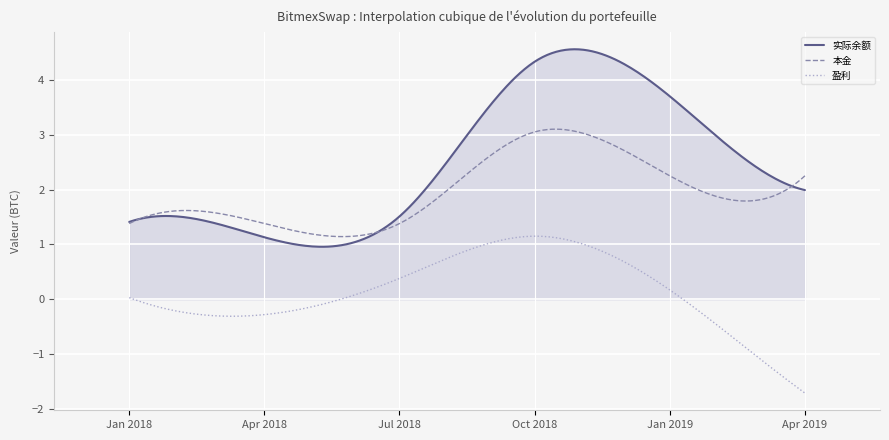

List the series in order of their peak value, lowest first.

盈利, 本金, 实际余额